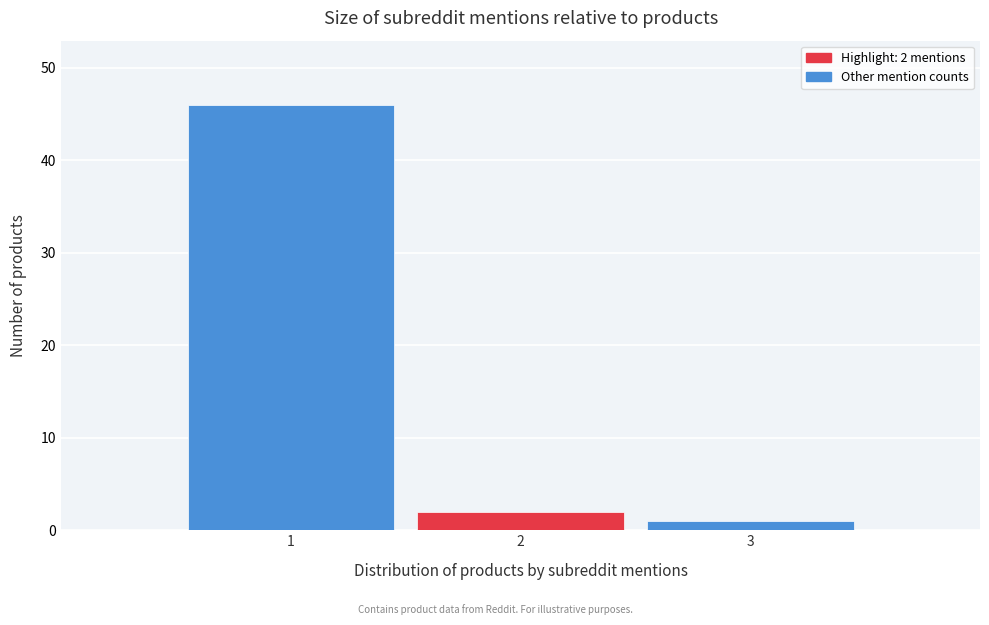

Over which range of the x-axis is the bar tallest?

0.5 to 1.5